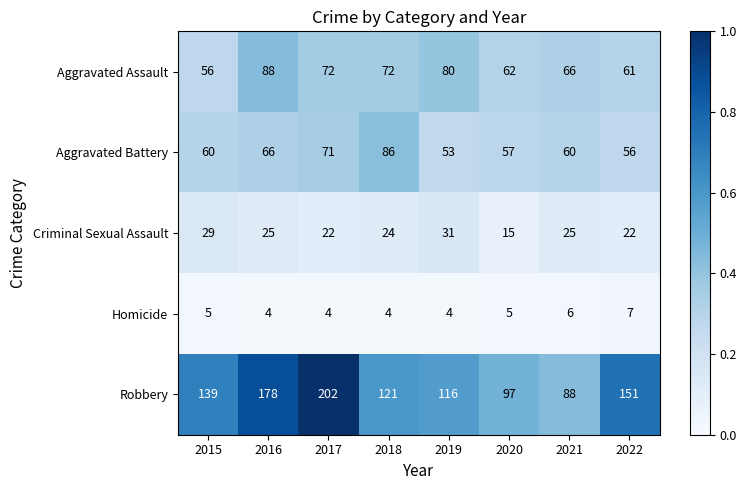

What is the difference between the maximum and second lowest values in the Robbery series?

105